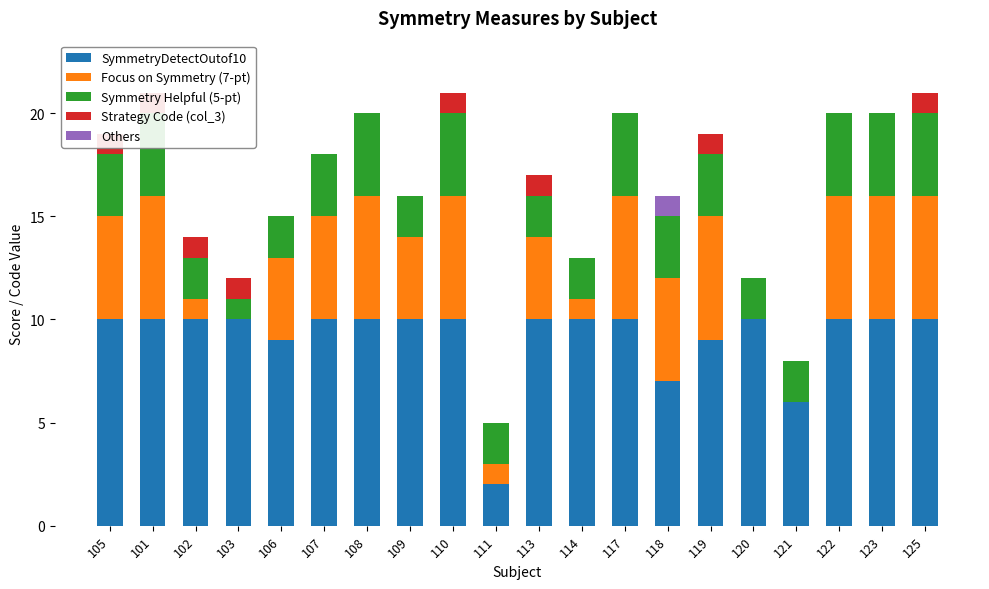

Count the number of data series in this chart.

5